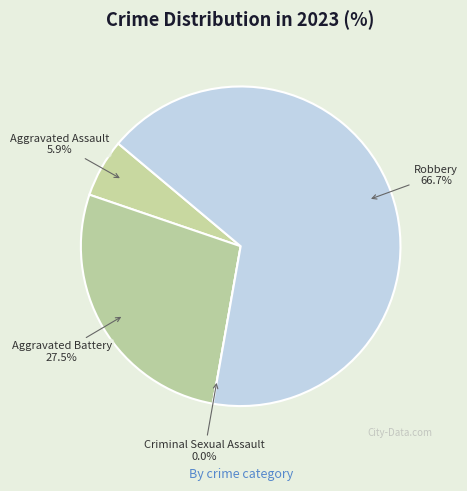

What percentage do Robbery and Criminal Sexual Assault together represent?

66.7%